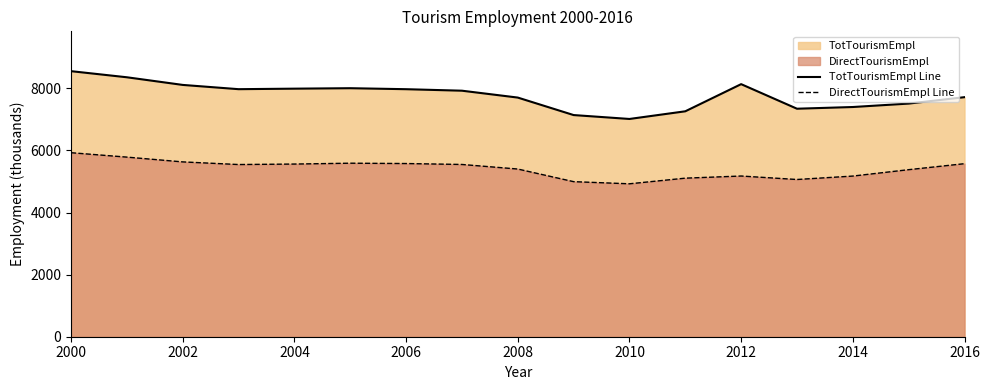

What is the smallest value displayed?

4925.1